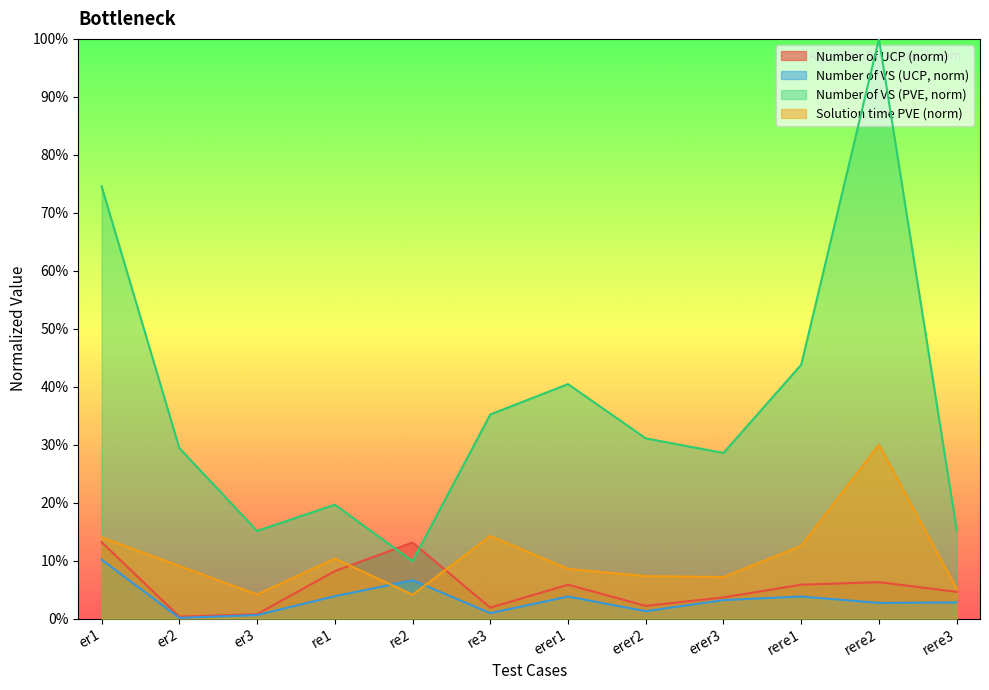

The Number of VS (PVE) series shows 74.6 at er1. True or false?

True